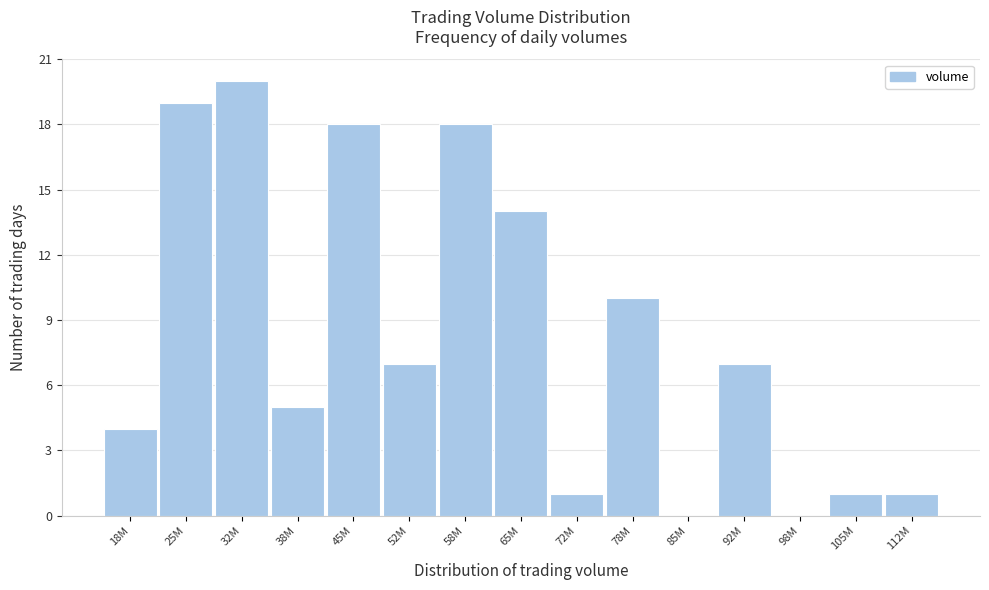

Reading right to left, extract all data points from this chart.

112M=1	105M=1	98M=0	92M=7	85M=0	78M=10	72M=1	65M=14	58M=18	52M=7	45M=18	38M=5	32M=20	25M=19	18M=4